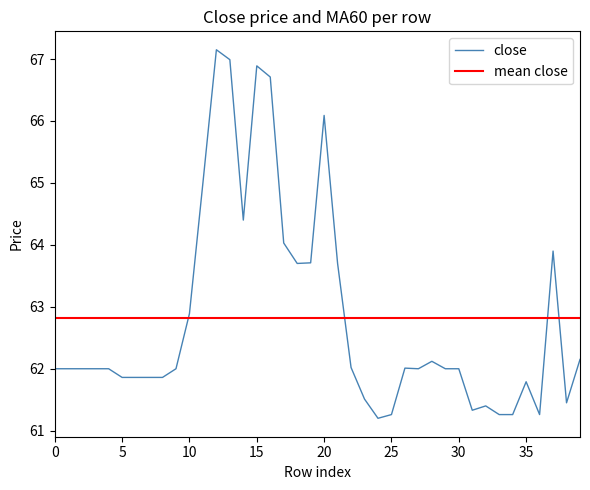

What is the label of the 10th point from the right?

30